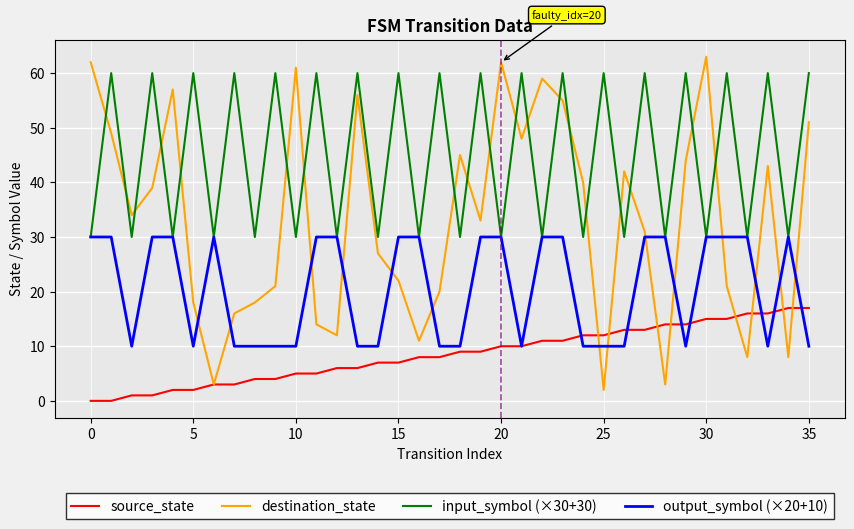

How many lines are shown in the chart?

4